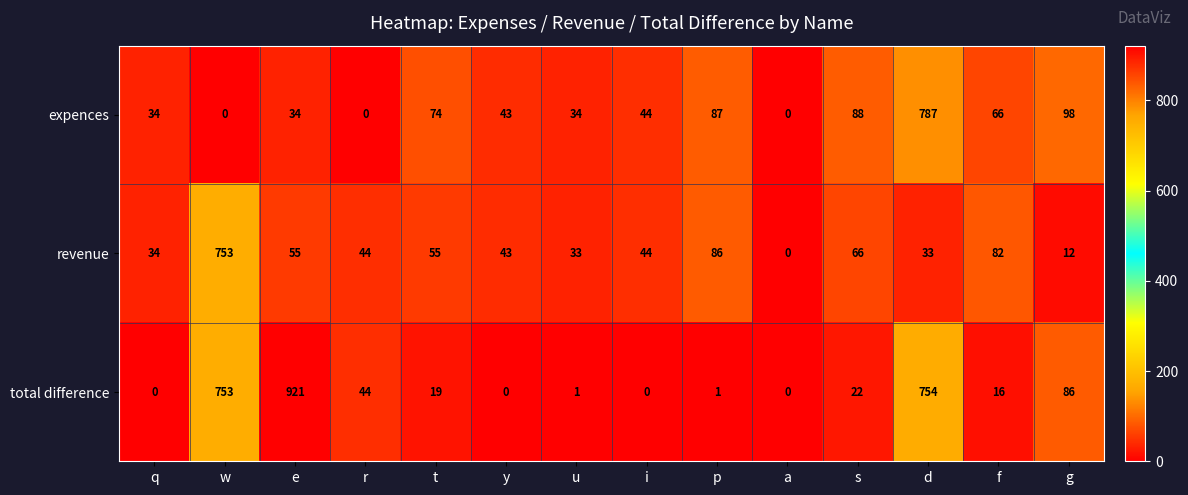

Is the value of total difference at e greater than the value of expences at g?

Yes